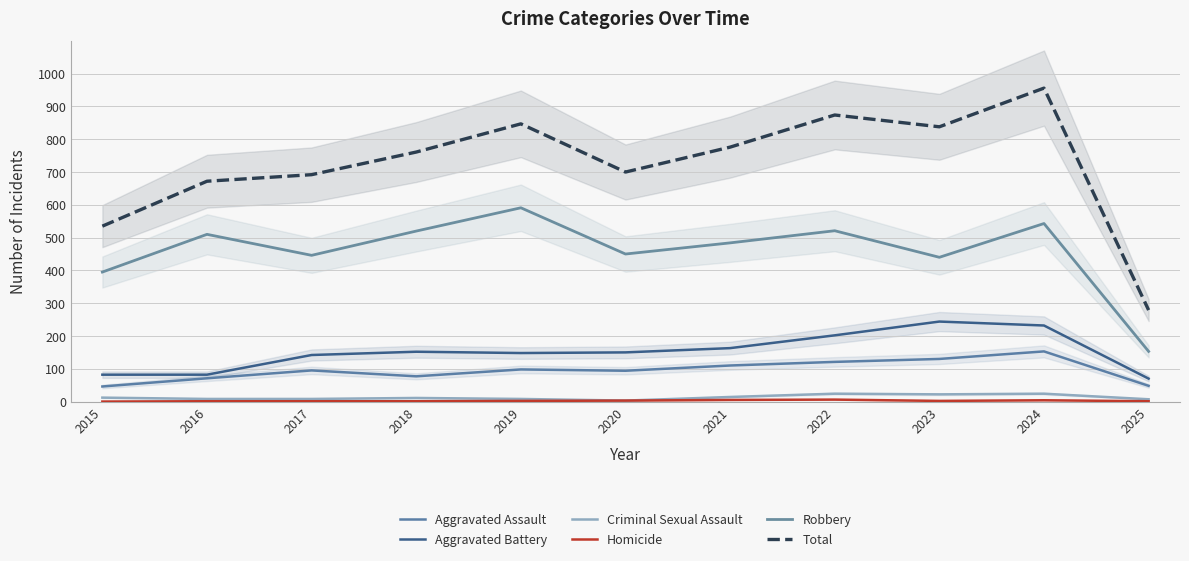

Does the chart display data point markers on the line(s)?

No